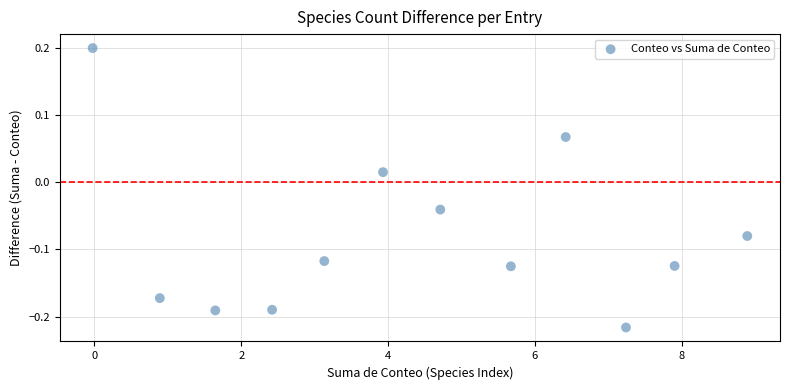

What is the range of X values (max minus min)?

8.9